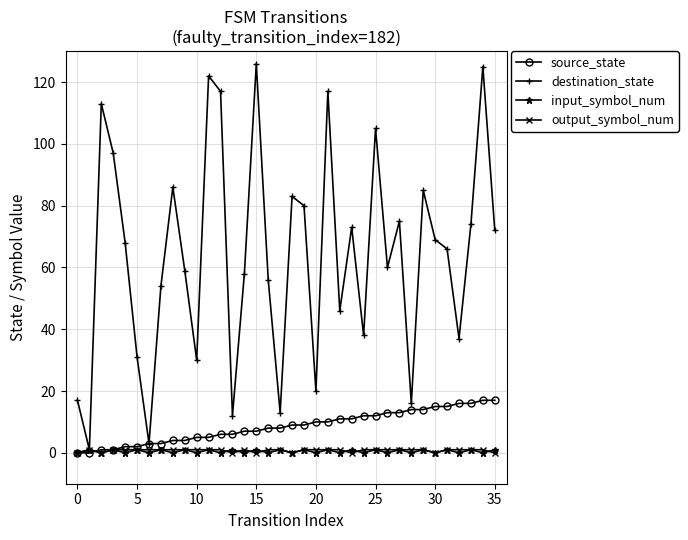

How many data points does each series have?

36